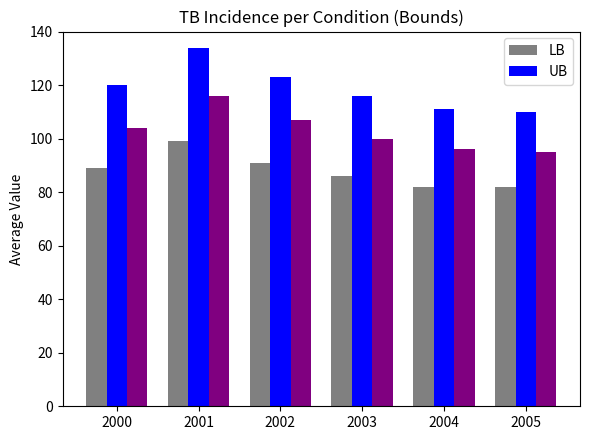

At which category is the sum across all series the highest?

2001